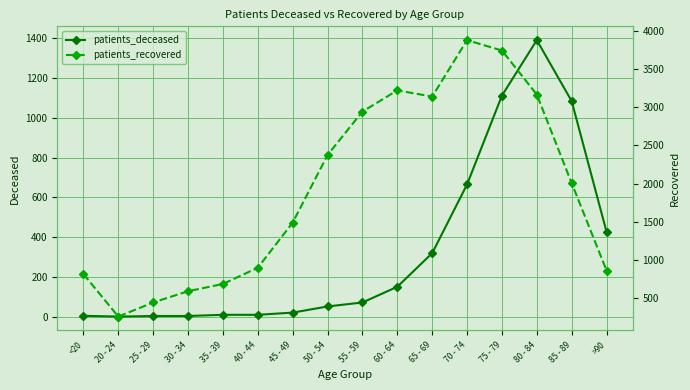

At 70 - 74, list the series in order from smallest to largest.

patients_deceased, patients_recovered